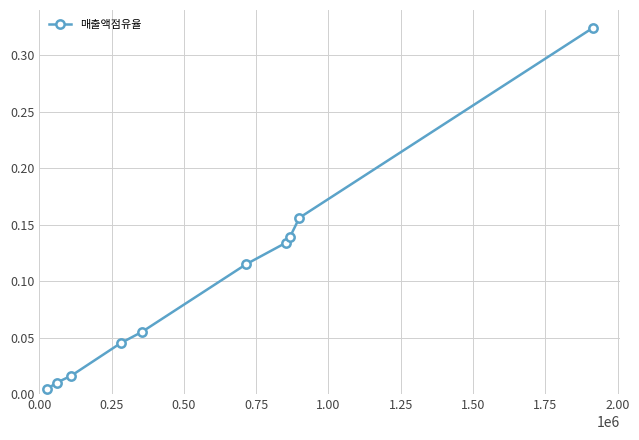

True or false: the data has more than 2 interior local peaks.

False